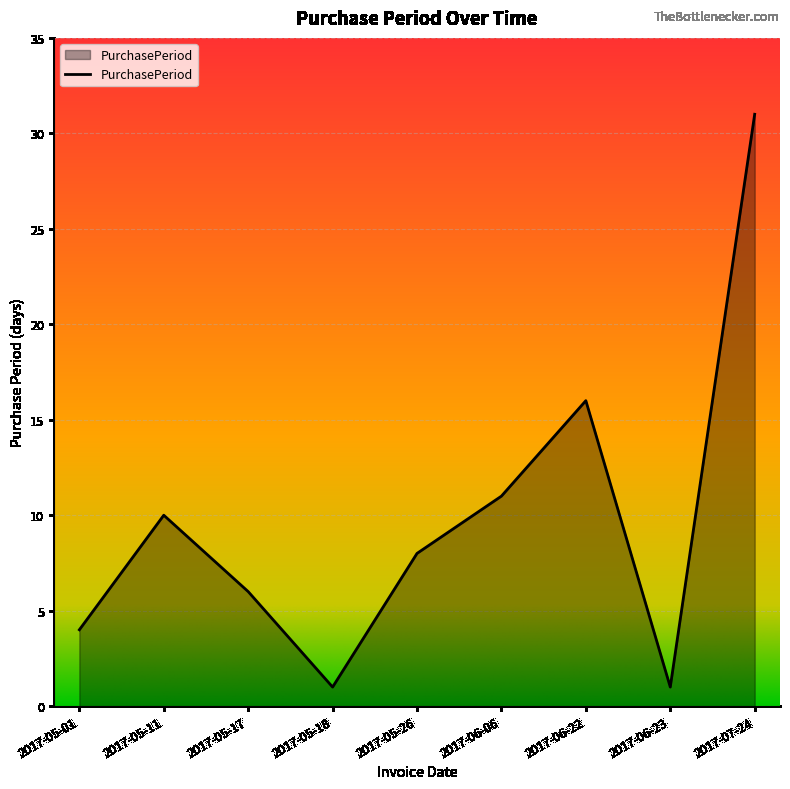

What is the difference between the maximum and minimum values?

30